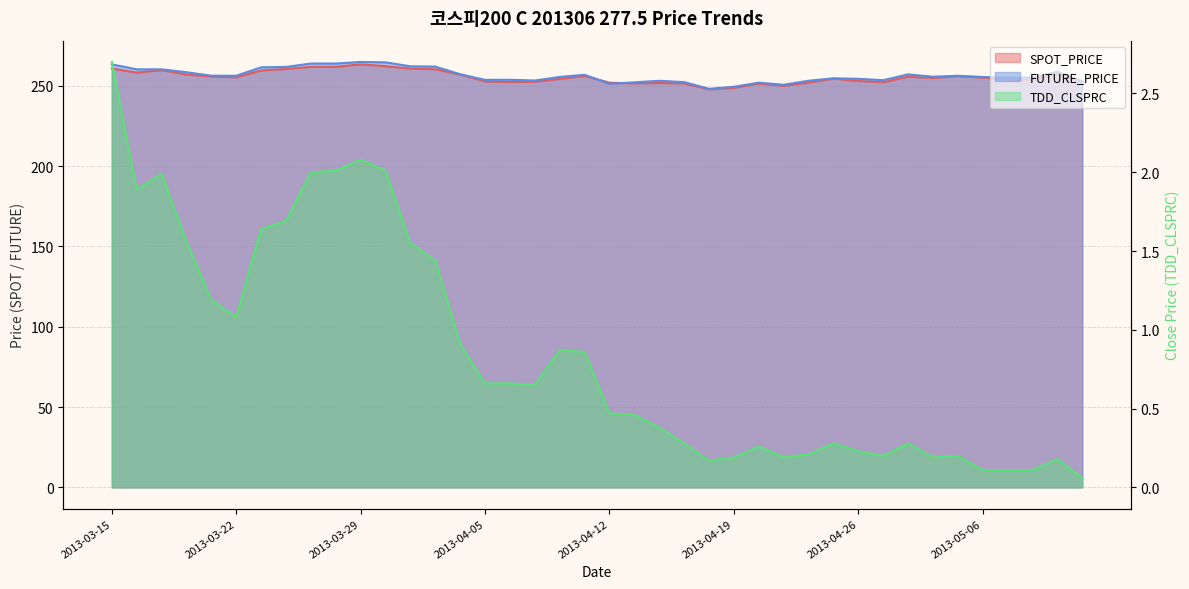

Where is the first local minimum for FUTURE_PRICE?

2013-03-22